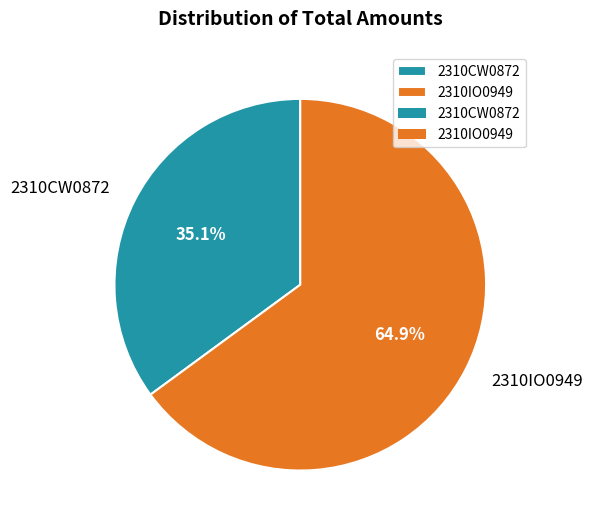

Is there any slice that represents more than half of the pie?

Yes